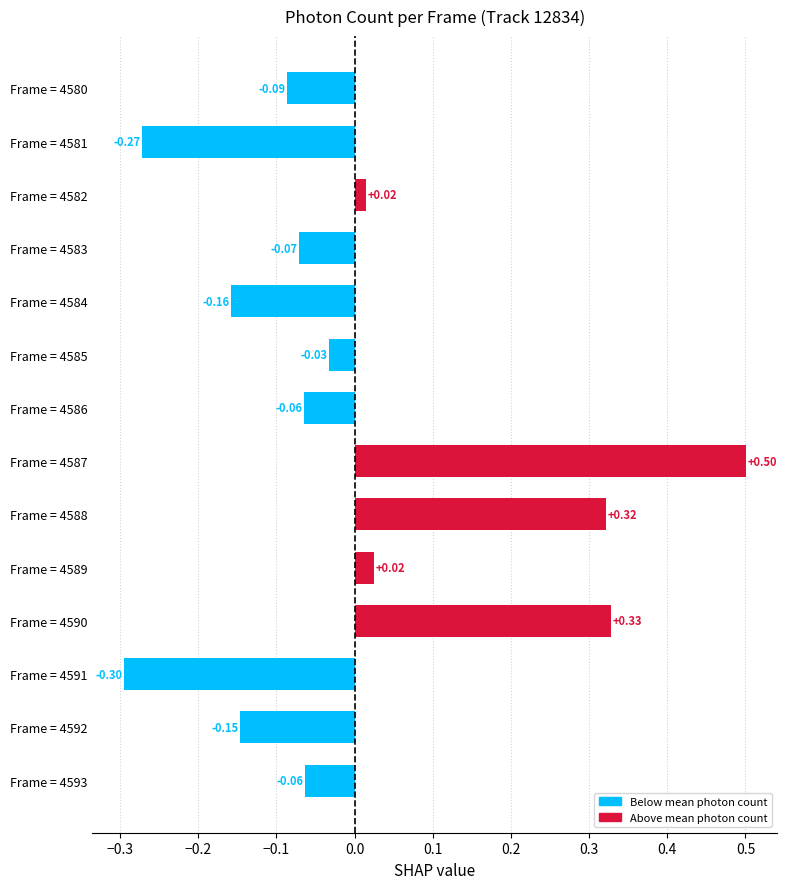

What is the difference between the maximum and minimum values?

0.8